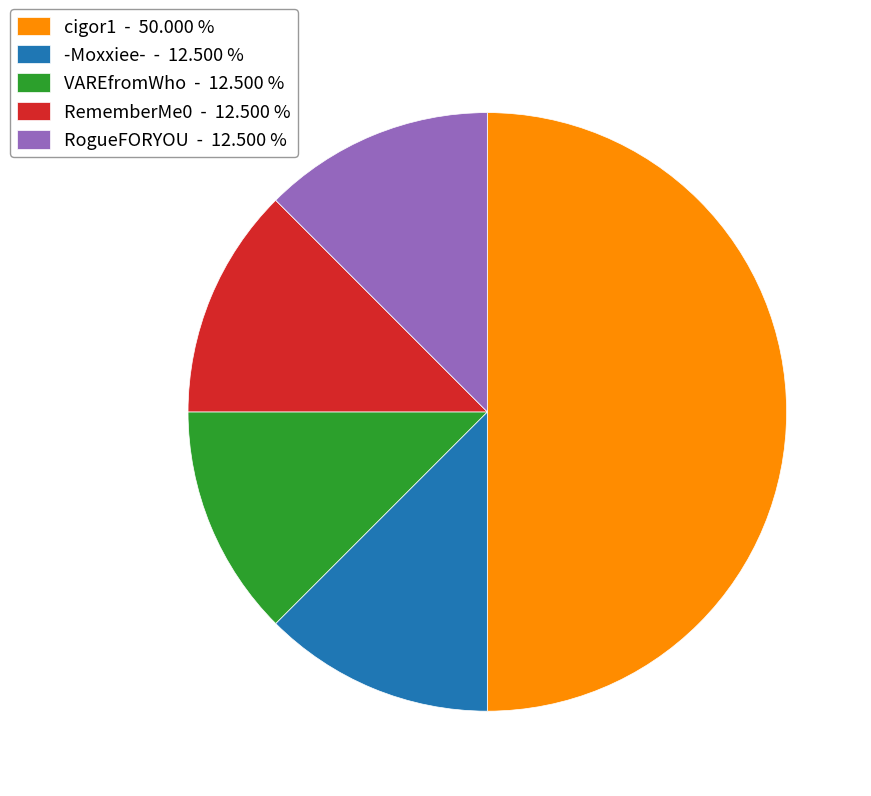

Does -Moxxiee- - 12.500 % account for over 50% of the chart?

No